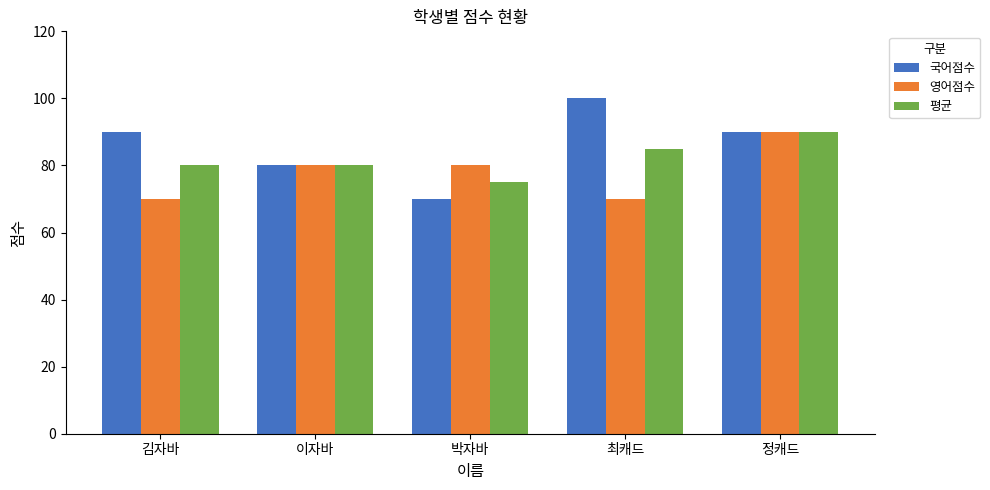

At 최캐드, list the series in order from largest to smallest.

국어점수, 평균, 영어점수